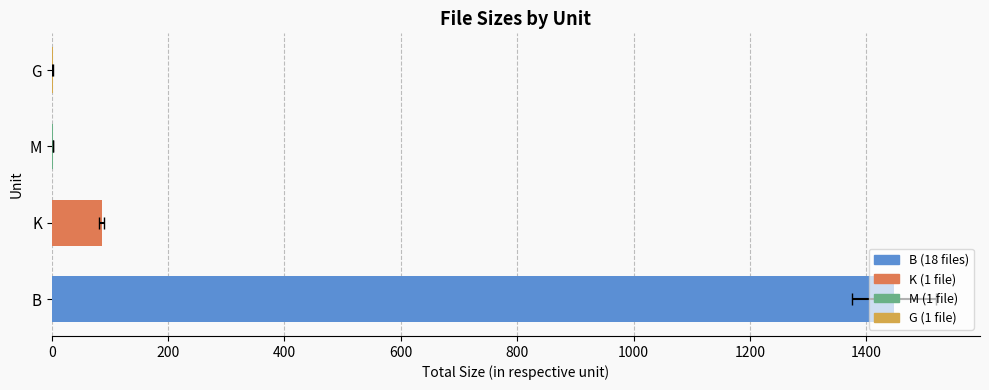

What is the average value?

384.0